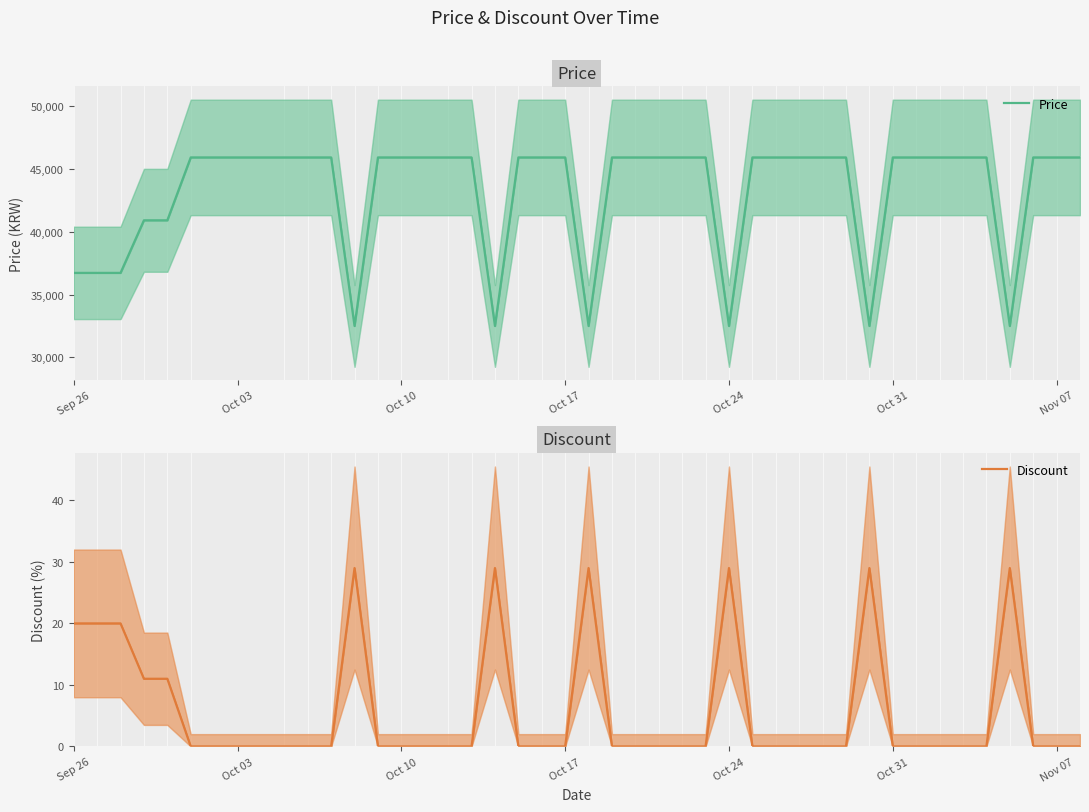

Does the chart have visible grid lines?

No